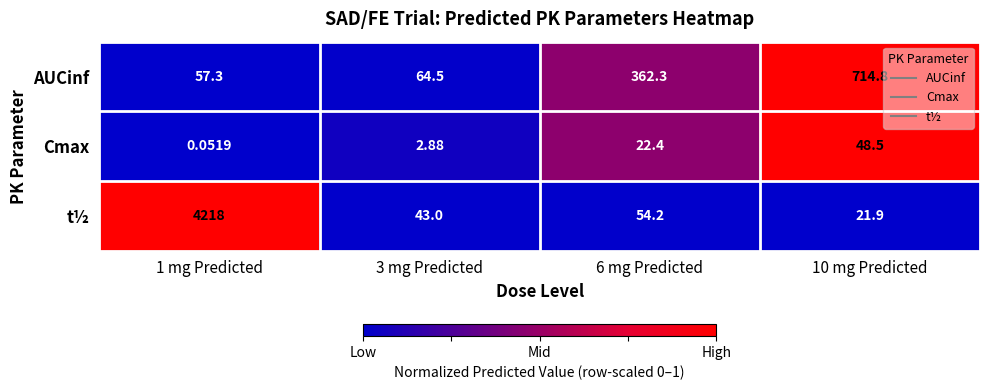

List the series in order of their peak value, lowest first.

Cmax, AUCinf, t½